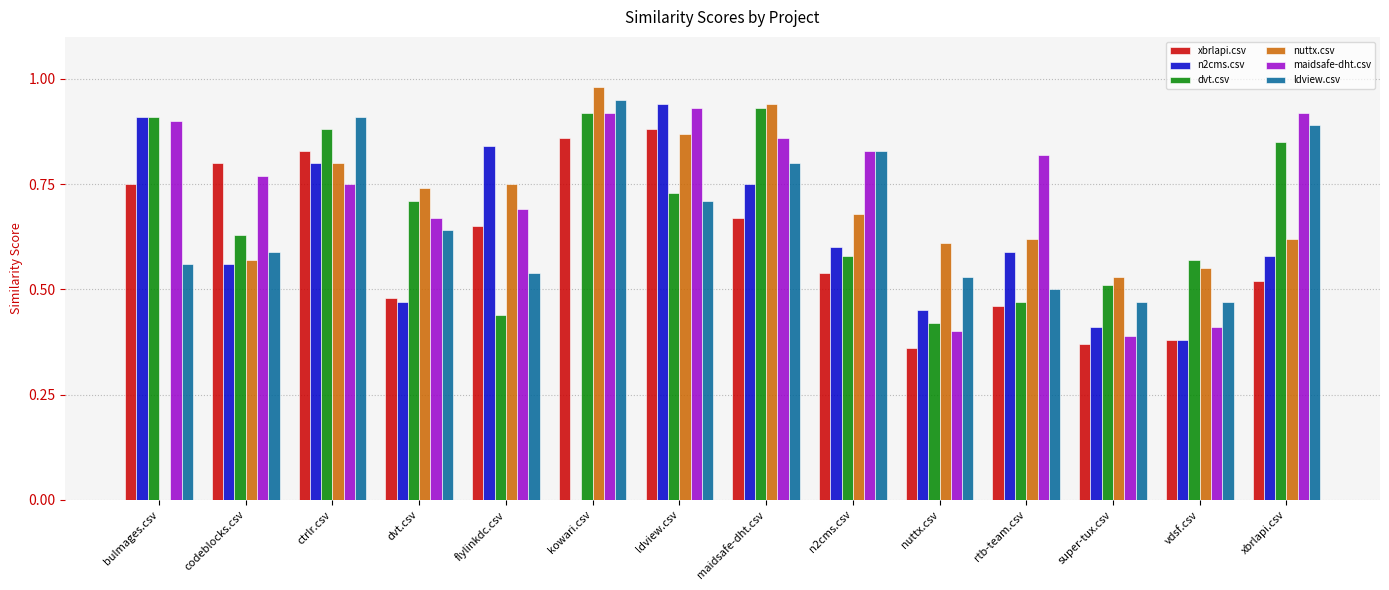

Which series has the largest total across all categories?

maidsafe-dht.csv